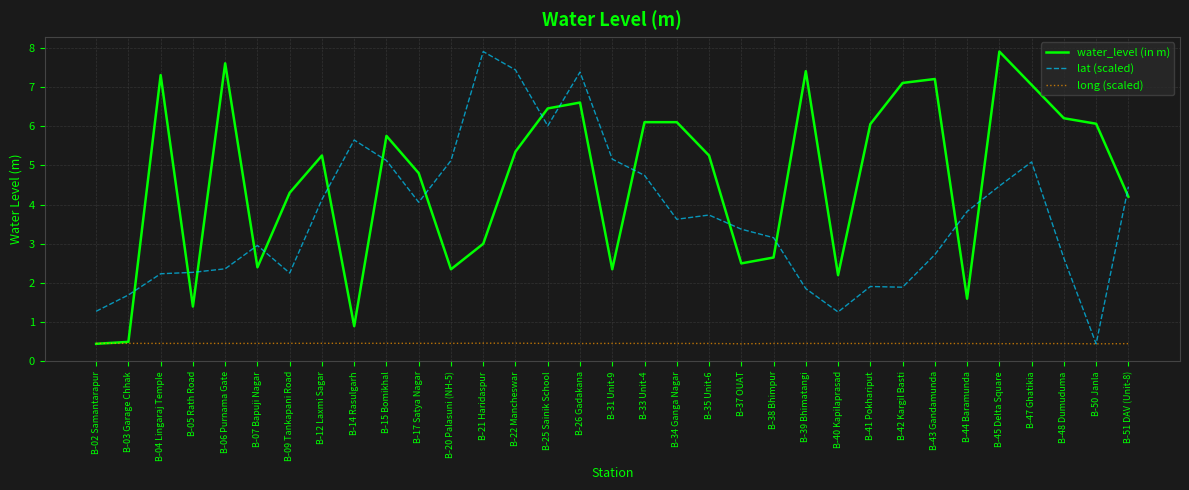

True or false: lat (scaled) has more than 1 interior local peaks.

True